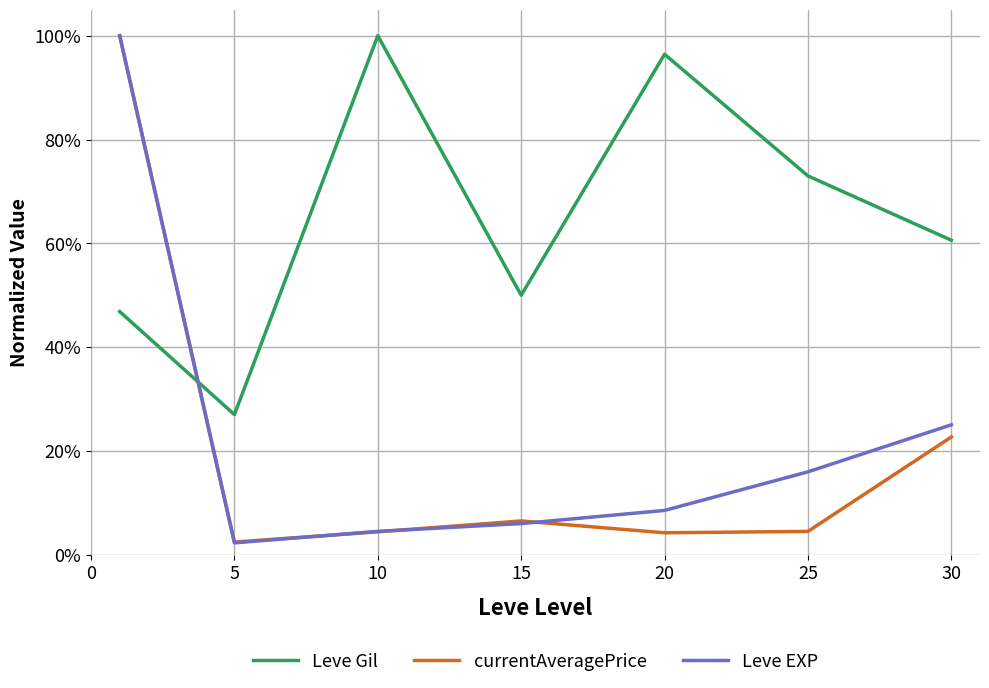

Which series has the largest total across all categories?

Leve Gil